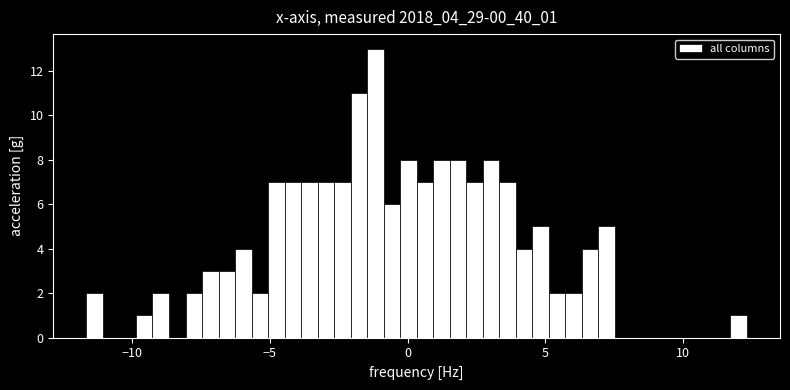

Around what value on the x-axis is the tallest bar? Give the approximate position of its centre, as read against the axis.

-1.0